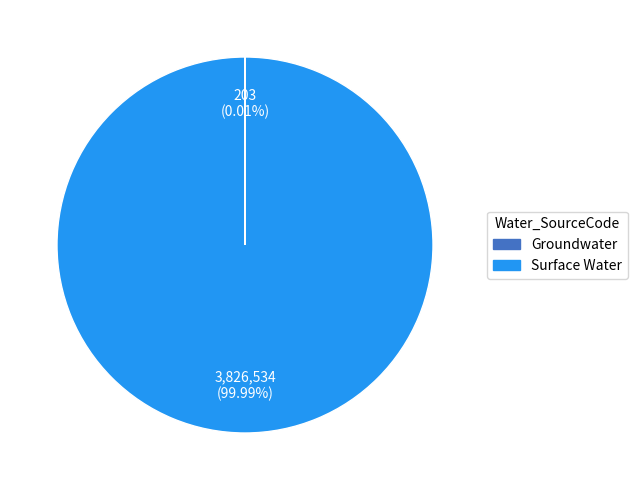

Which category has the biggest portion of the pie?

Surface Water